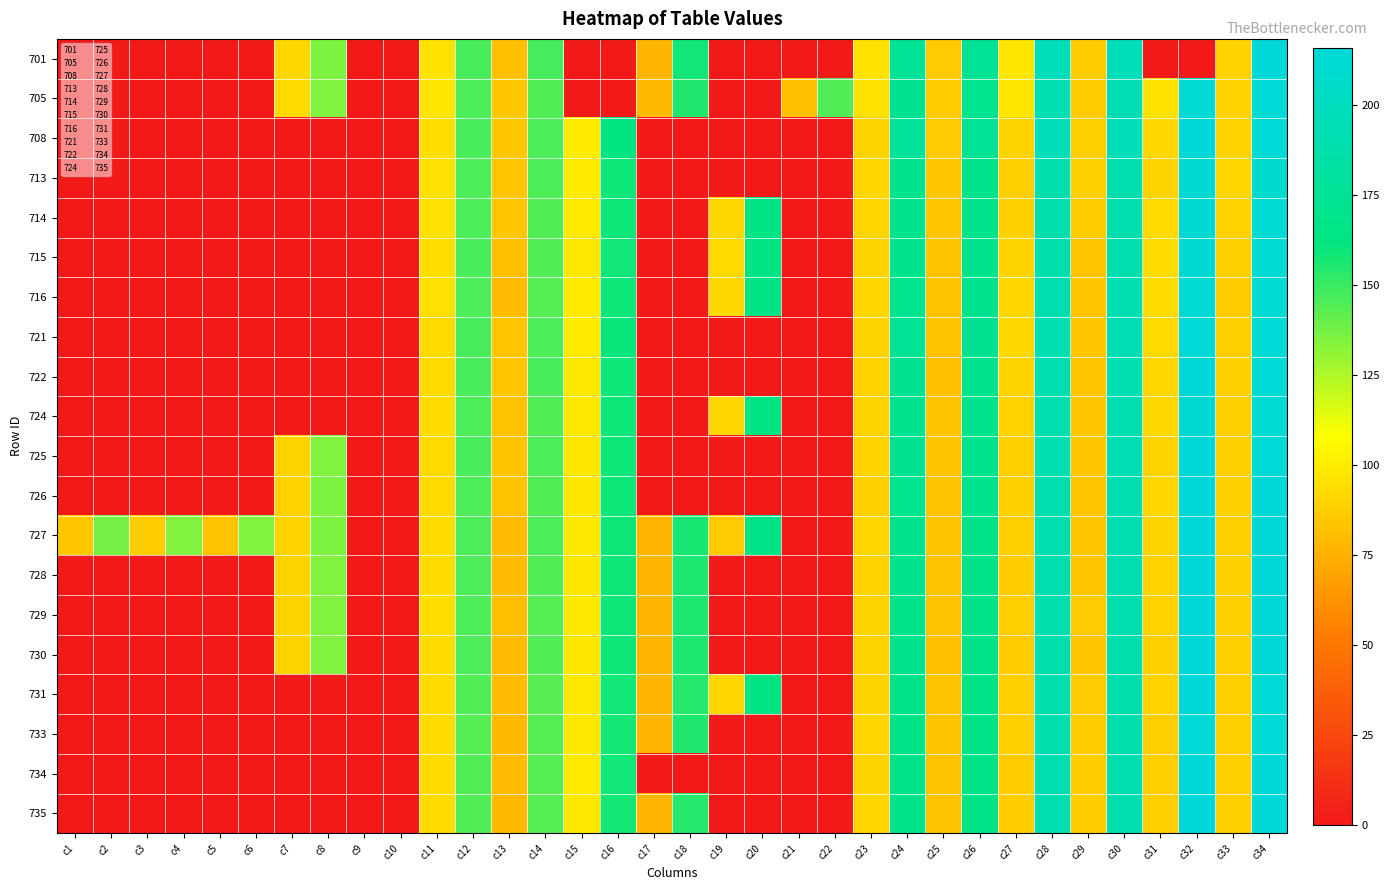

At how many categories does at least one series exceed 16?

32